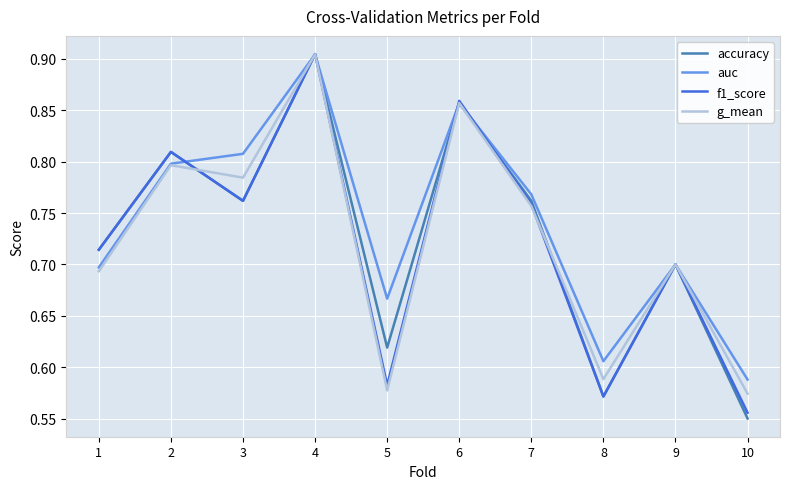

At which category does g_mean reach its first local peak?

2